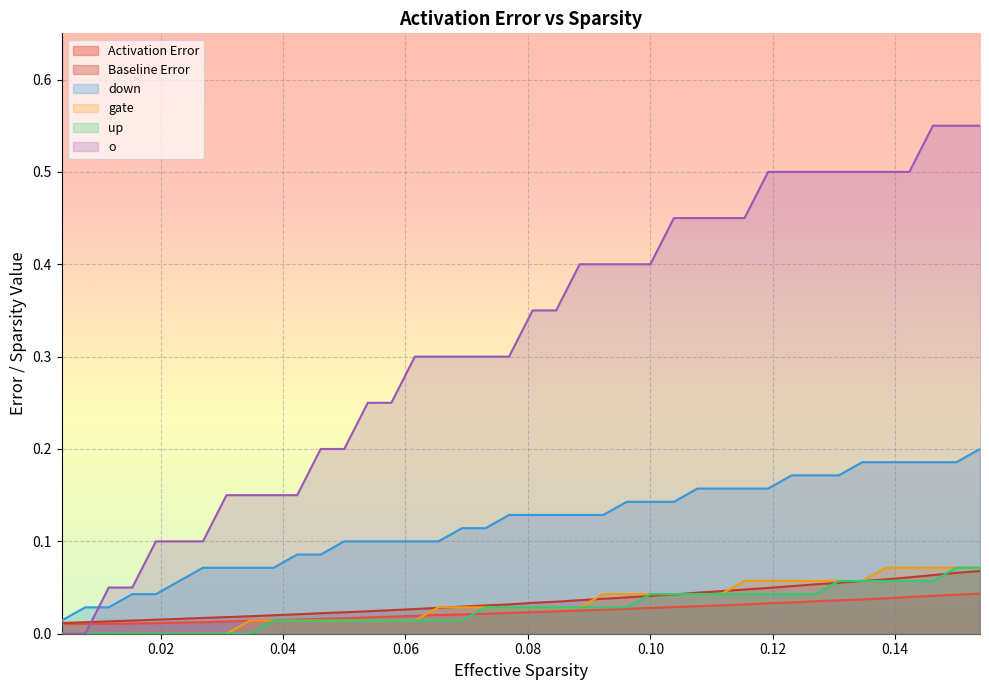

How many intersections are there between Baseline Error and o?

1